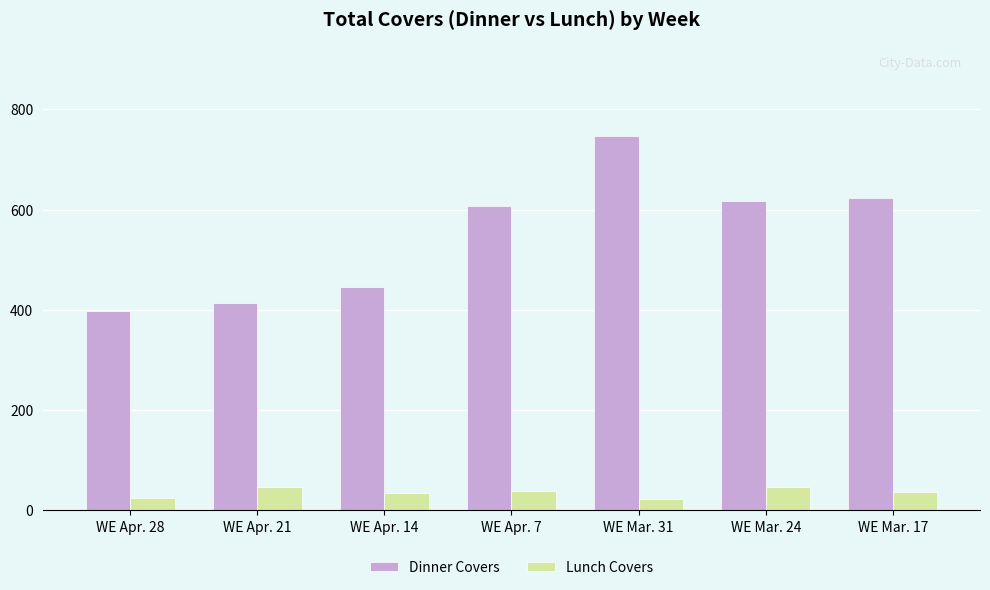

Is it true that Dinner Covers equals 747 at WE Mar. 31?

True